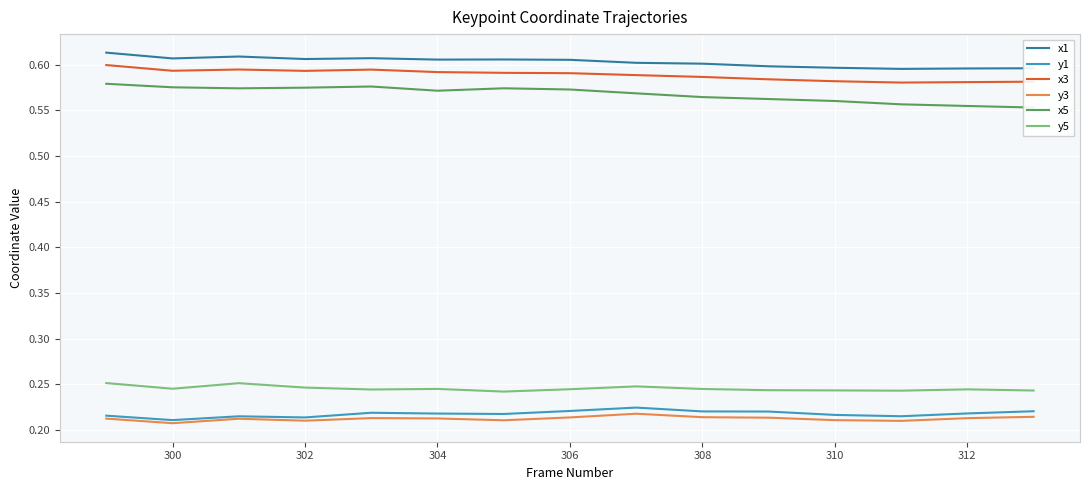

The y1 series shows 0.1 at 306. True or false?

False